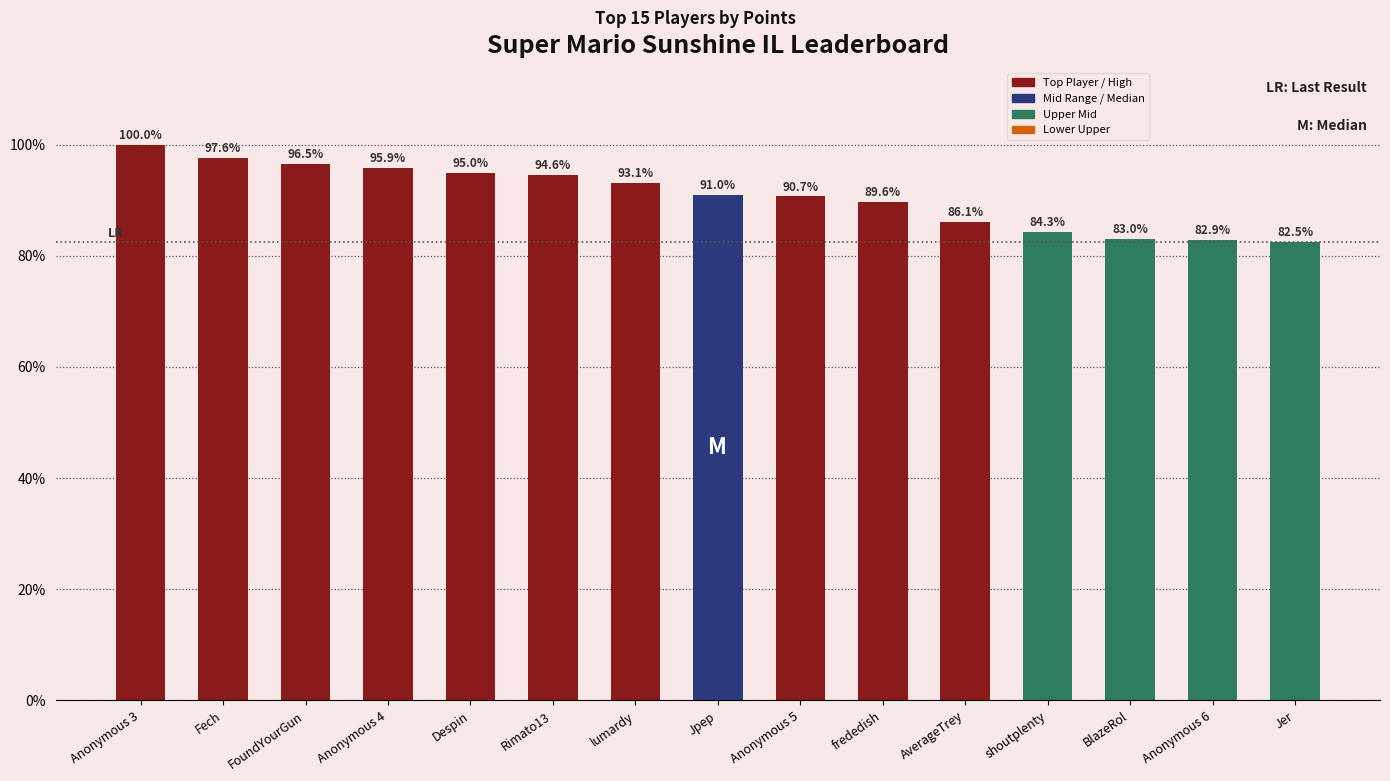

The value at Fech is 97.6. True or false?

True